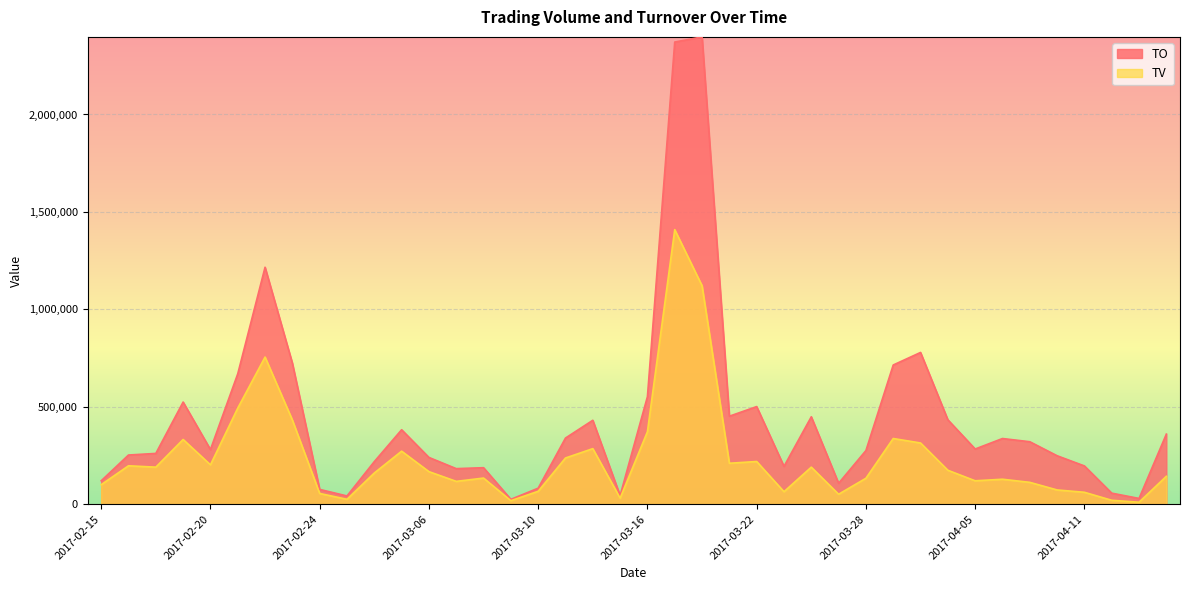

The value of TO at 2017-04-10 is 403649. True or false?

False